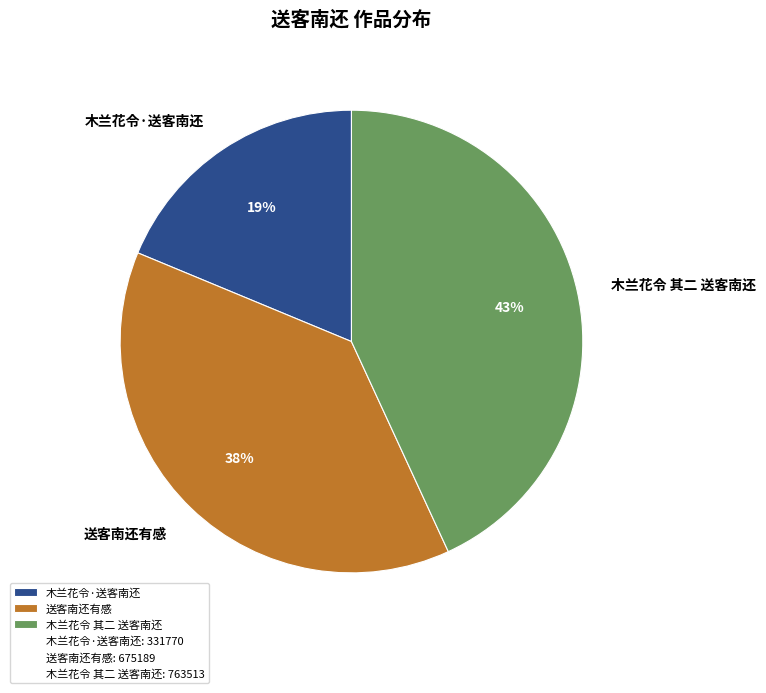

True or false: 木兰花令 其二 送客南还 accounts for 43% of the total.

True